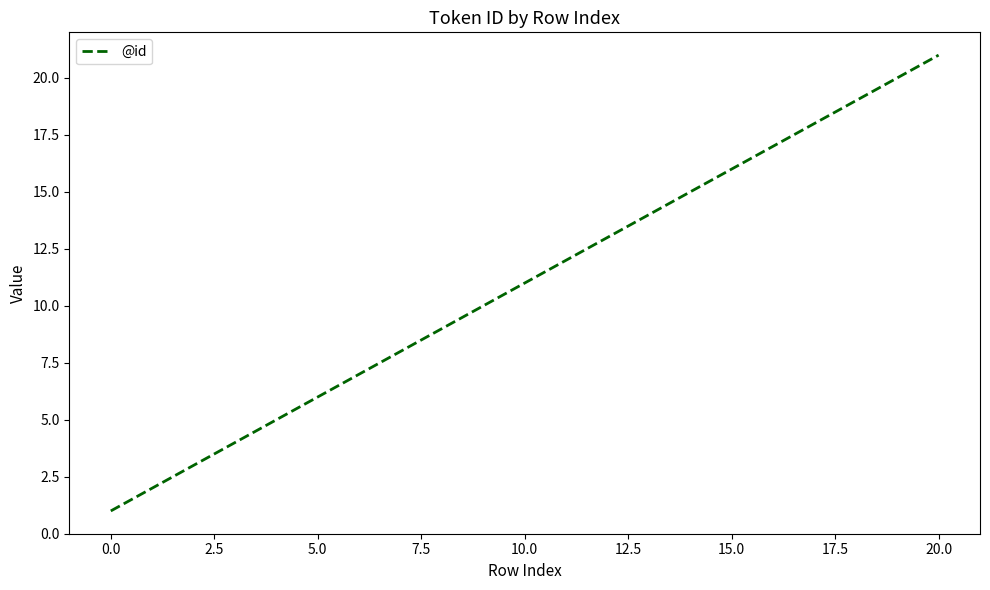

What is the greatest value displayed?

21